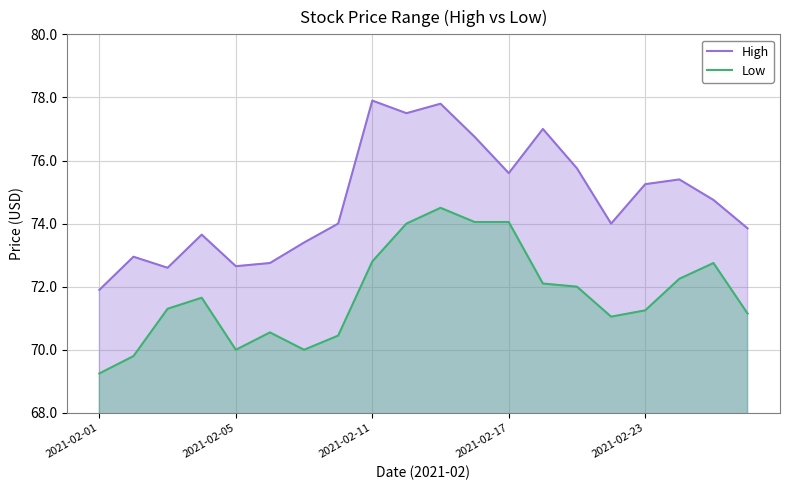

Which series has the largest total across all categories?

High